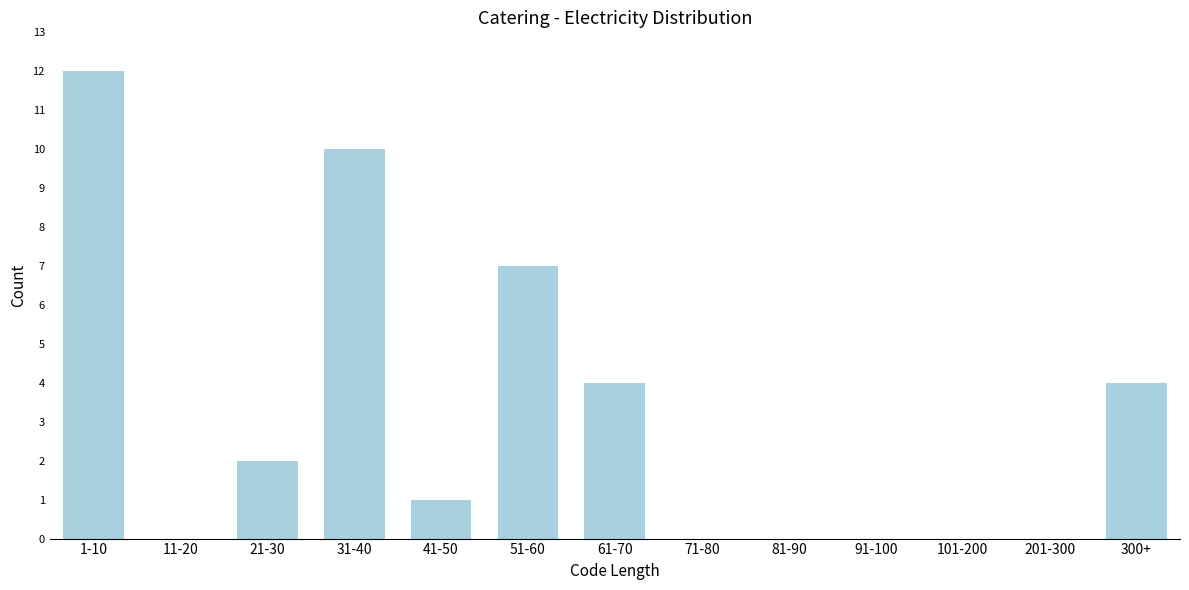

Reading right to left, list all the values displayed in this chart.

300+=4	201-300=0	101-200=0	91-100=0	81-90=0	71-80=0	61-70=4	51-60=7	41-50=1	31-40=10	21-30=2	11-20=0	1-10=12